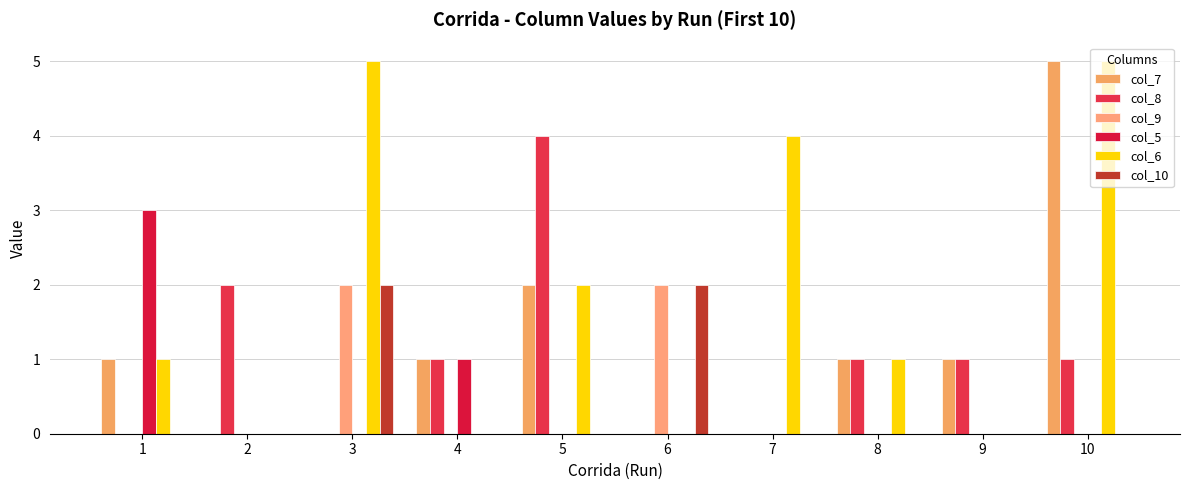

At which label is col_5 closest to 1?

4